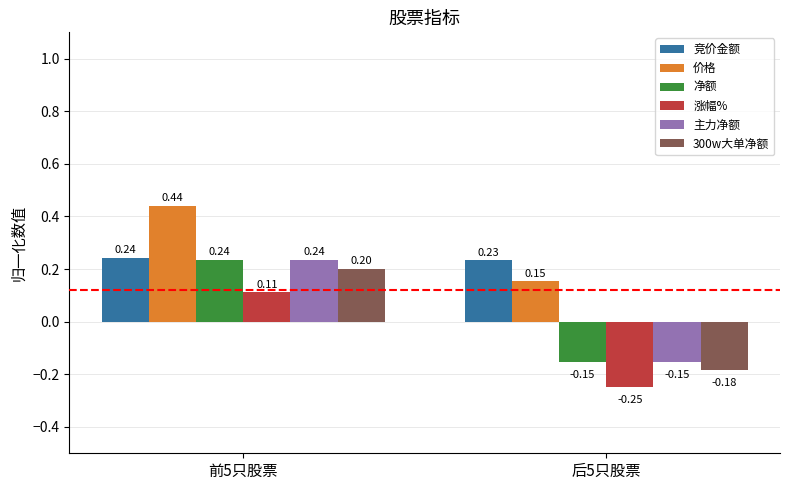

At which label does 净额 reach its minimum?

后5只股票